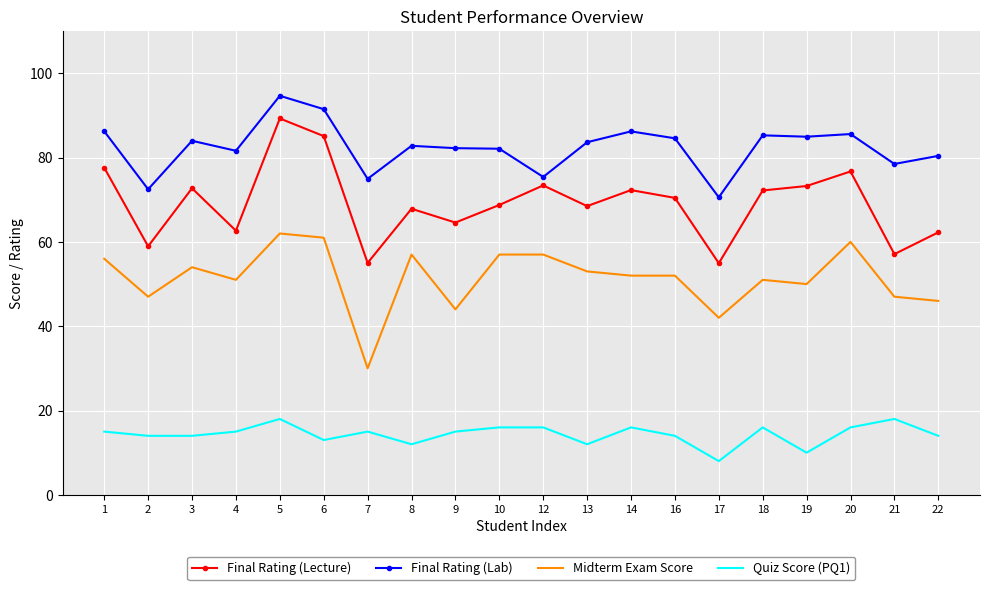

What is the sum of all Final Rating (Lab) values?

1647.7